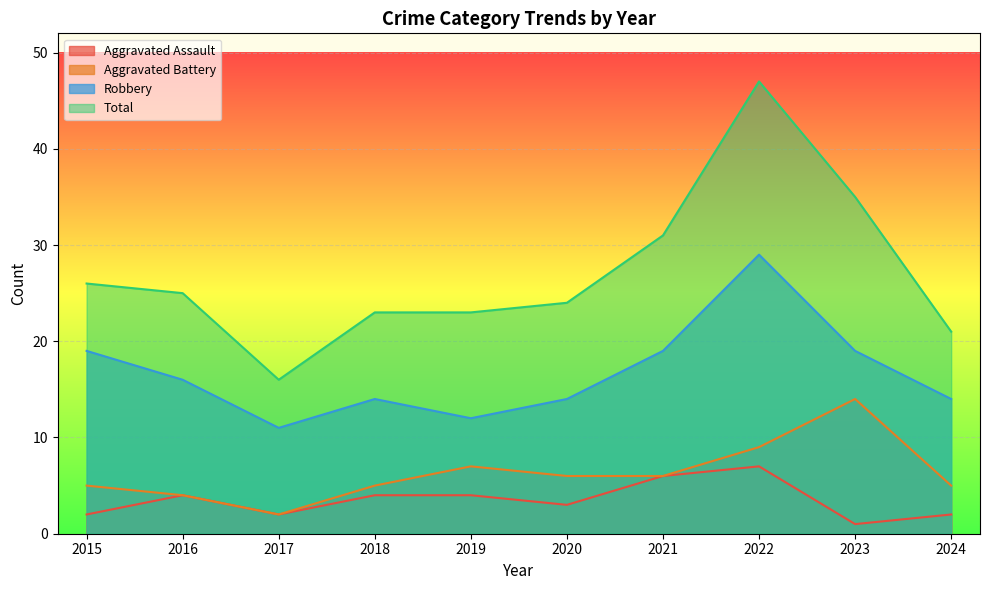

True or false: Aggravated Battery has more than 1 points higher than both neighbors.

True